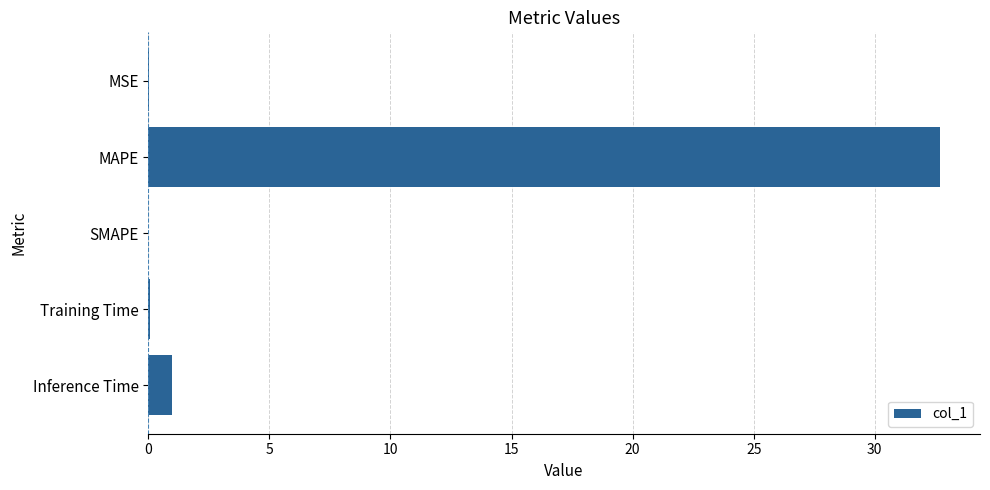

Count the number of categories in the chart.

5